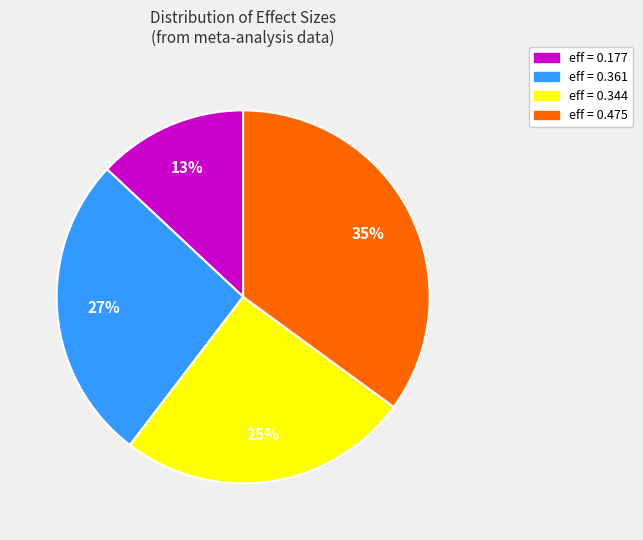

Which slice is the smallest?

eff = 0.177